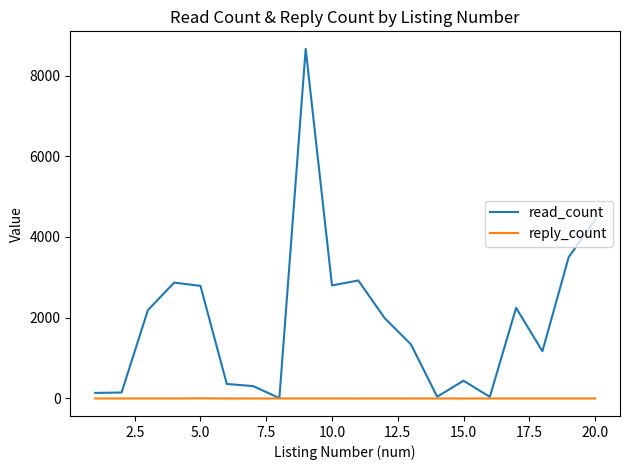

Which series has the widest spread of values?

read_count